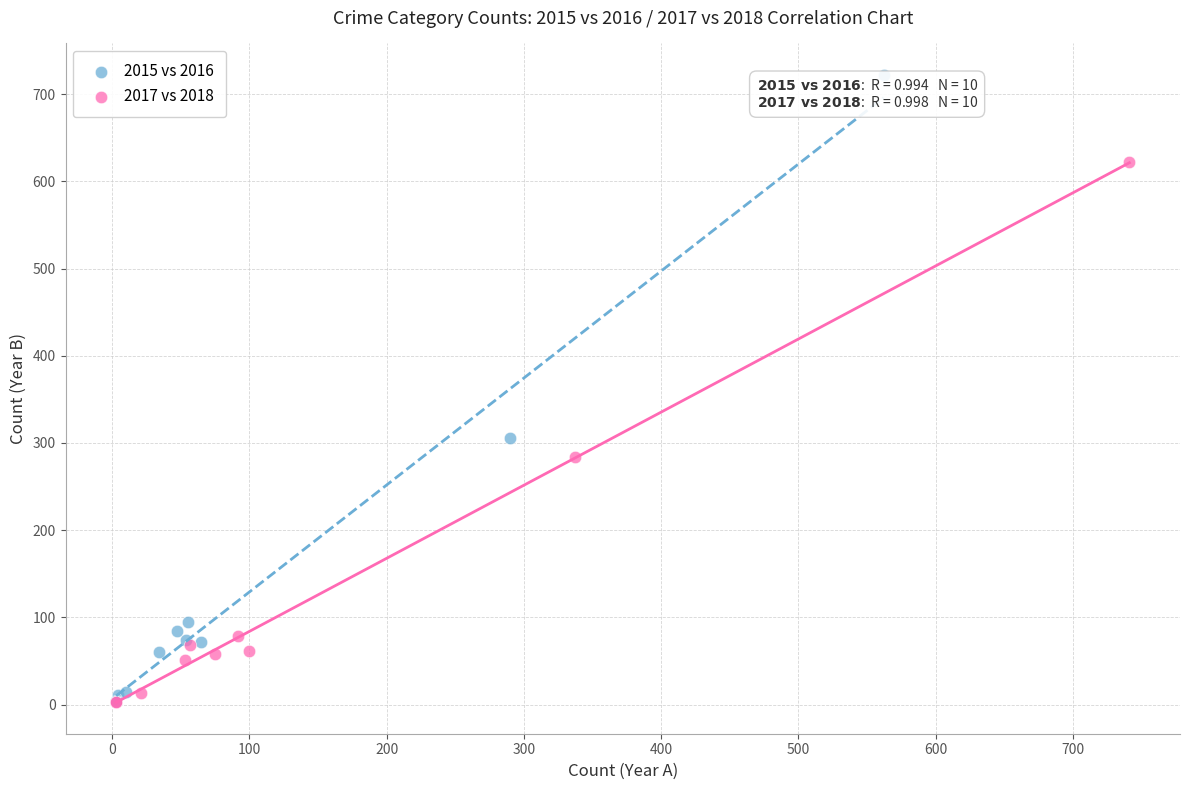

Which series reaches the maximum Y coordinate?

2015 vs 2016